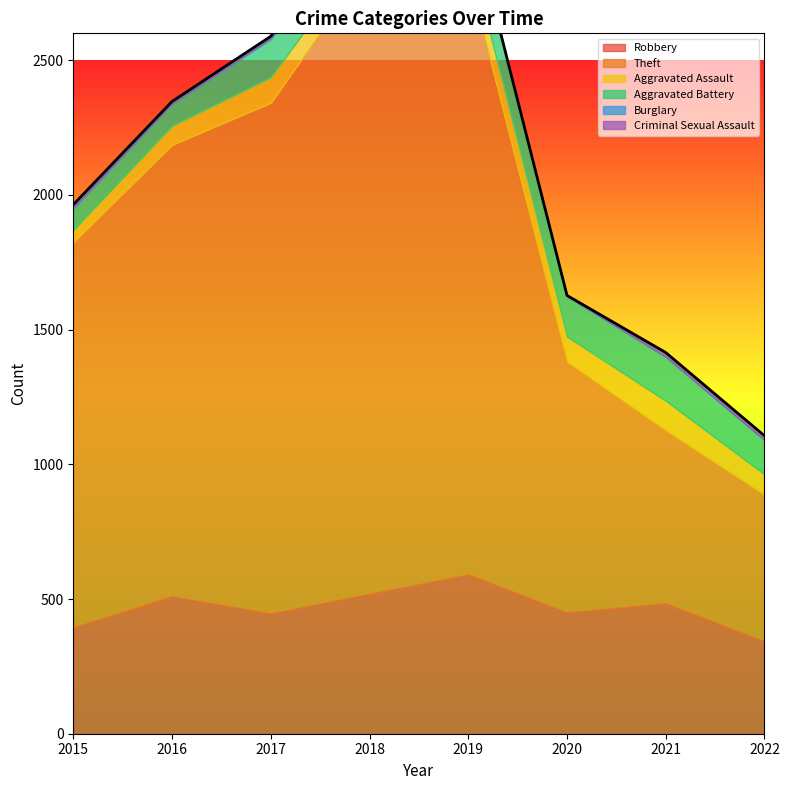

Does the chart have visible grid lines?

No